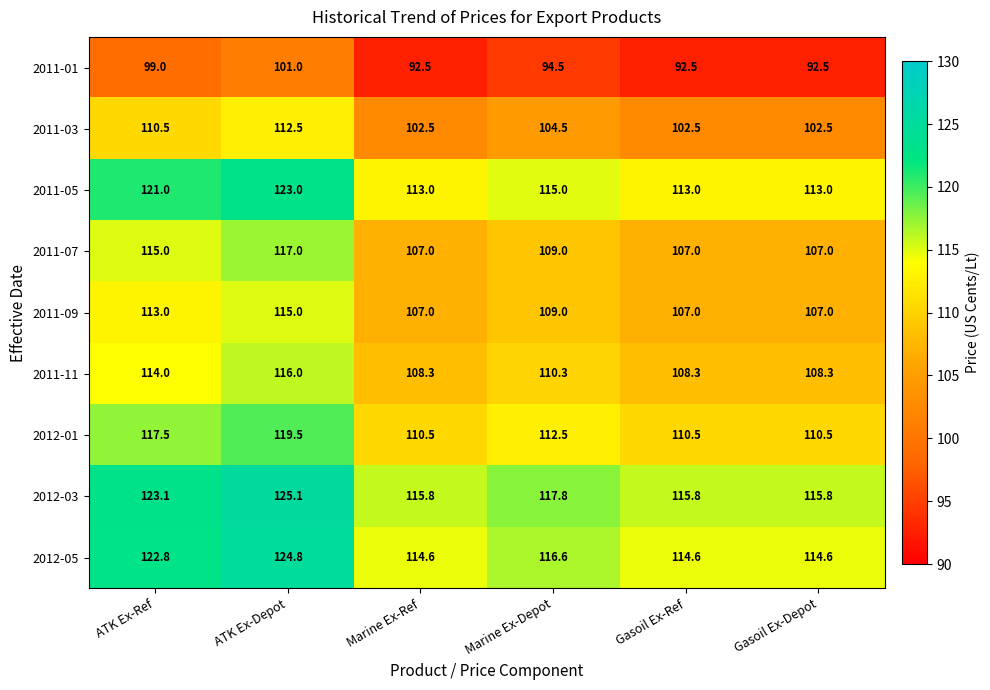

What is the average value of the 2011-03 series?

105.8